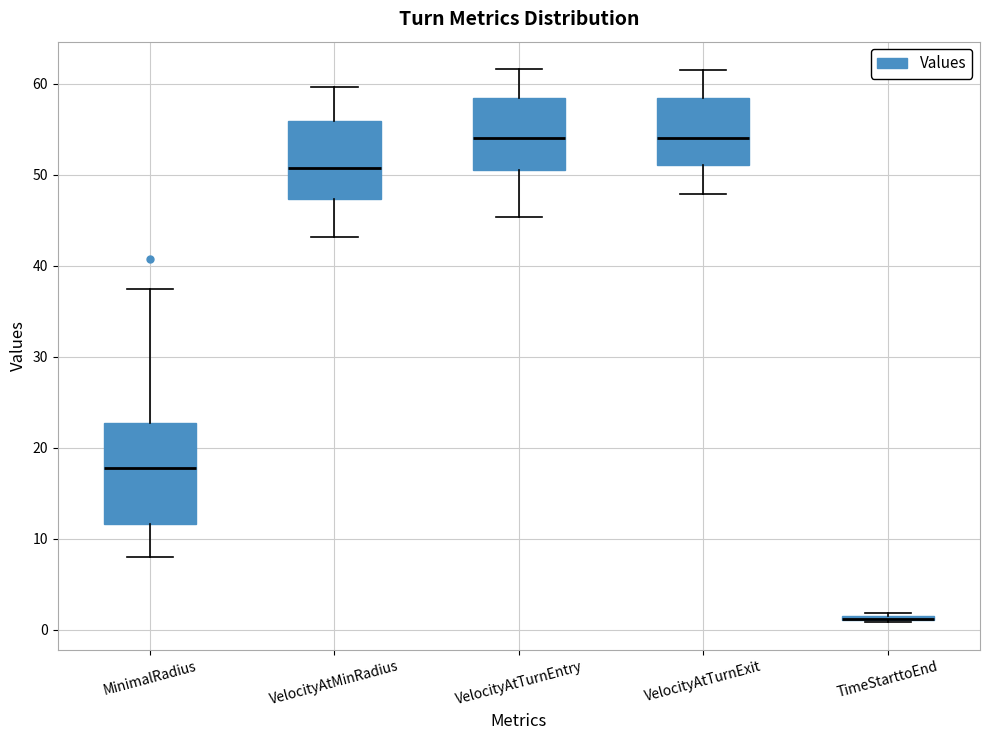

Reading left to right, transcribe this box plot: for each box, give where its median line is, the range the box spans, and where its two whiskers end, as read against the y-axis. The values are not printed on the chart, so give them approximately, as read against the axis.

MinimalRadius: median 18, box 12 to 23, whiskers 8 to 37
VelocityAtMinRadius: median 51, box 47 to 56, whiskers 43 to 60
VelocityAtTurnEntry: median 54, box 51 to 59, whiskers 45 to 62
VelocityAtTurnExit: median 54, box 51 to 59, whiskers 48 to 62
TimeStarttoEnd: box collapsed to a line at 1, whiskers 1 to 2